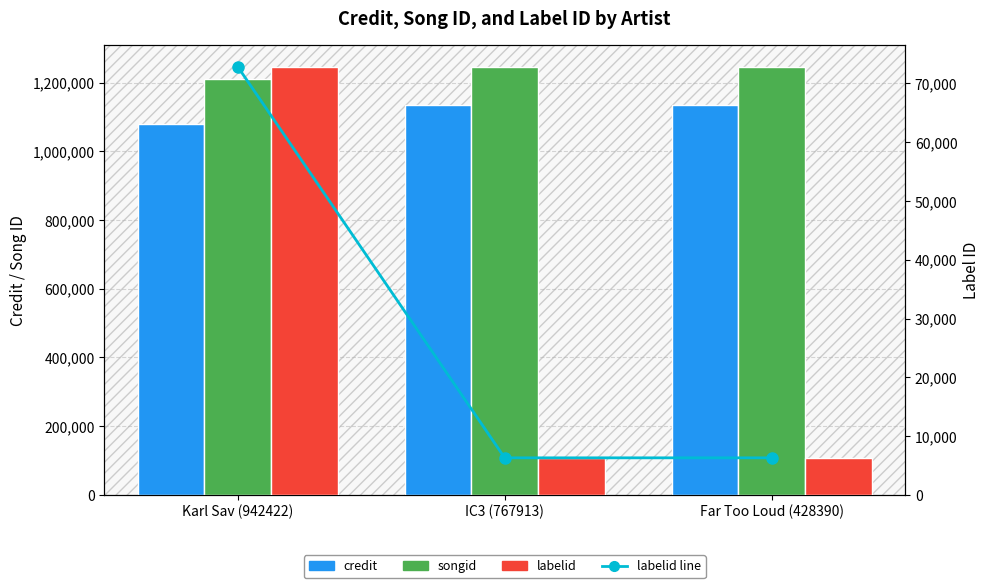

How many categories are shown in the chart?

3